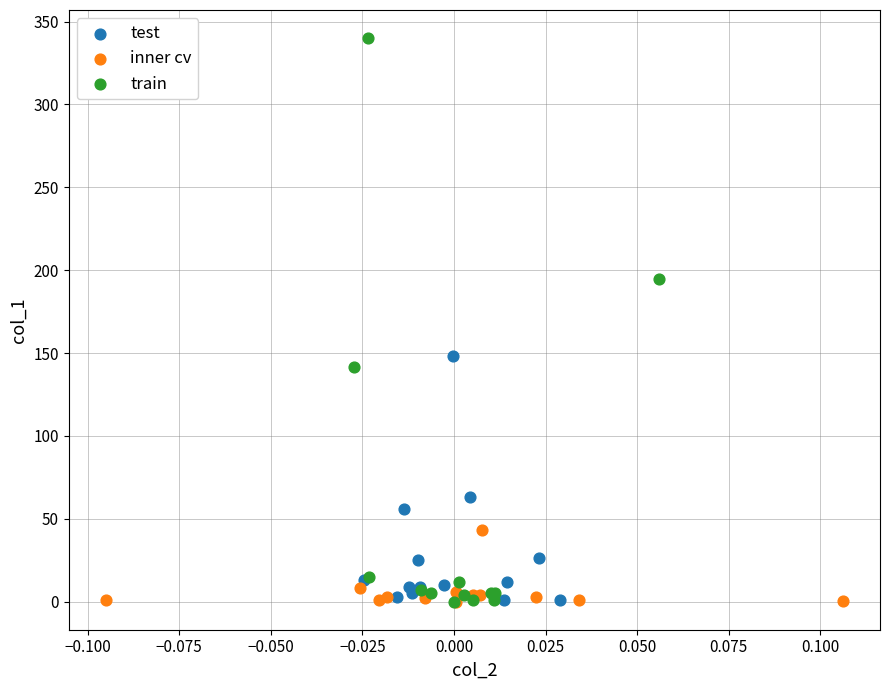

Which series has the widest spread of Y values?

train